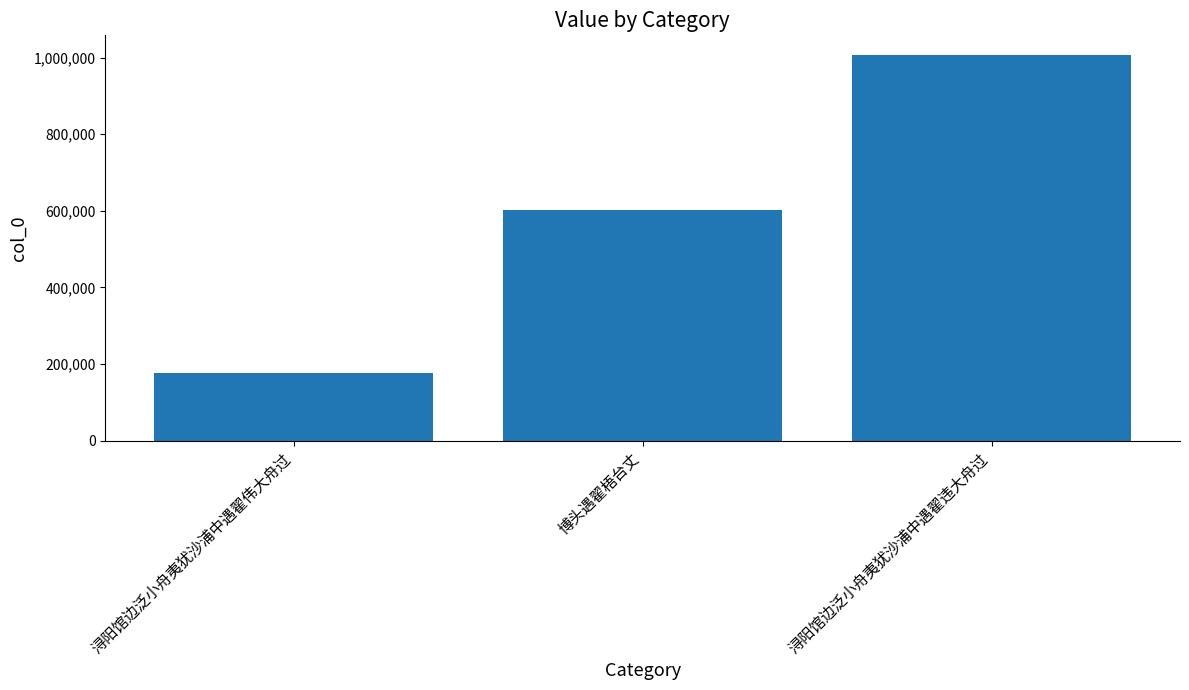

What is the approximate value at 浔阳馆边泛小舟夷犹沙浦中遇翟伟大舟过?

176747